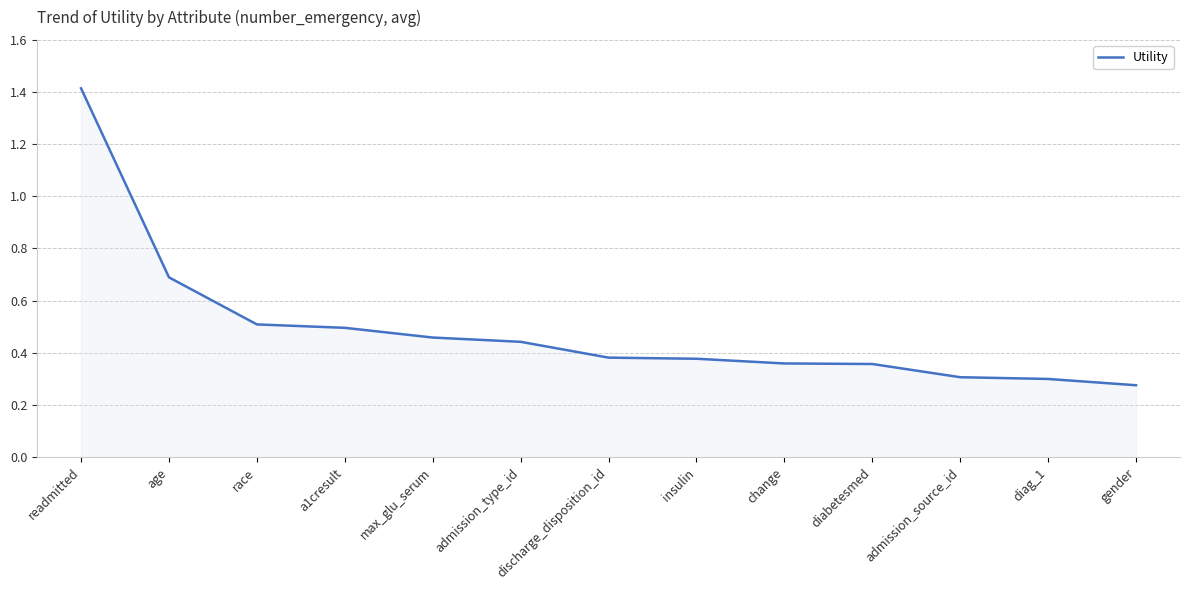

Between readmitted and race, which is larger?

readmitted